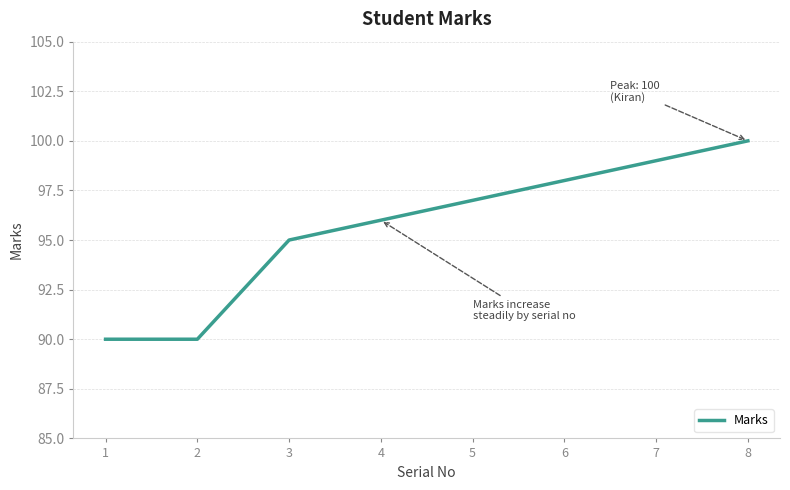

Approximately how many times larger is the value at 8 compared to 6?

1.0